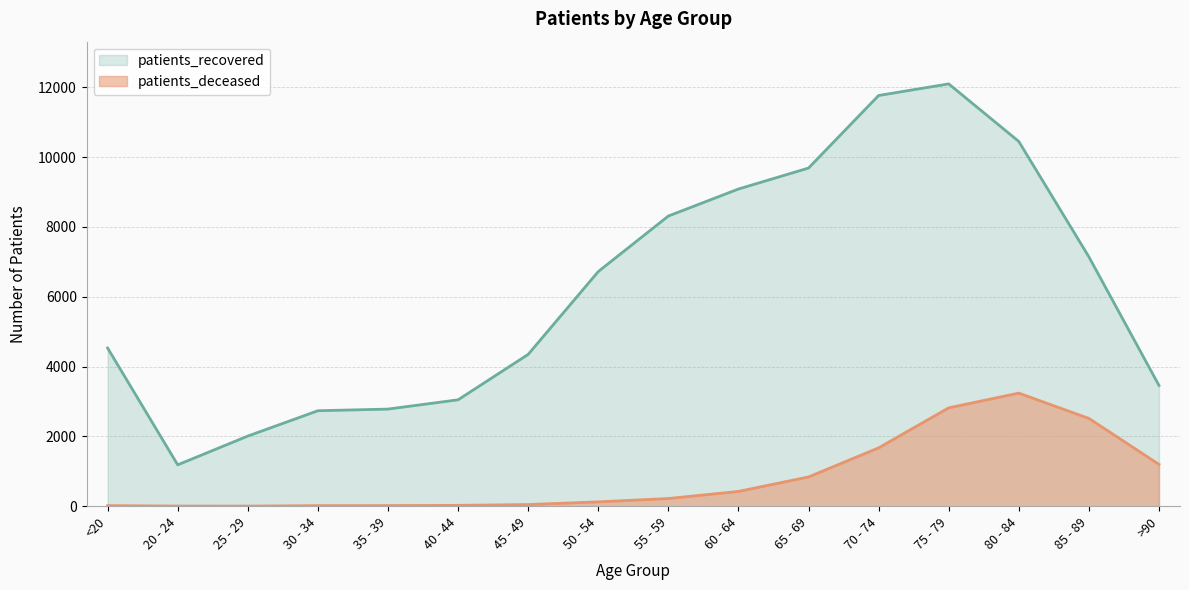

What is the average value of the patients_deceased series?

824